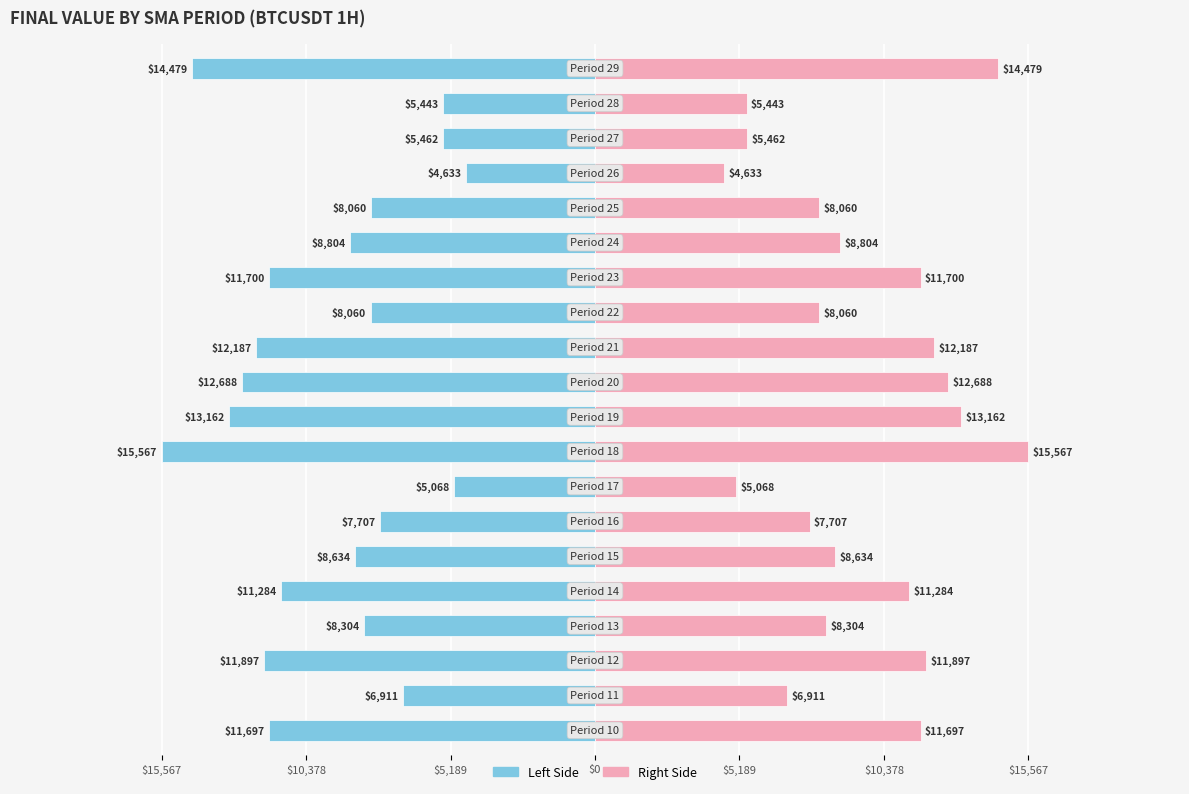

Is the value of Right (SMA) at 14 greater than the value of Left (SMA) at 13?

Yes